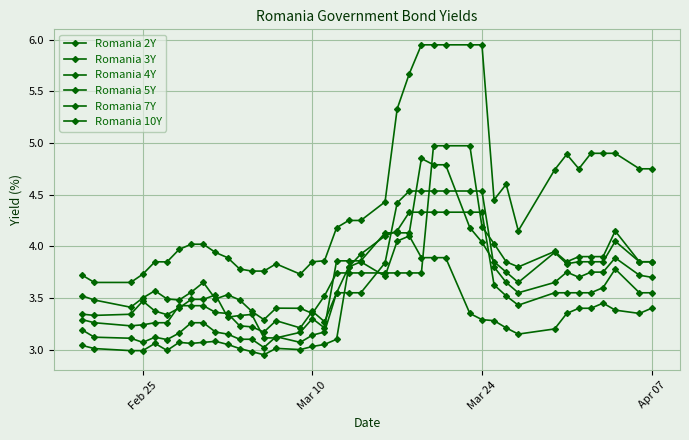

In Romania 10Y, how many points are lower than both neighbors (excluding endpoints)?

5